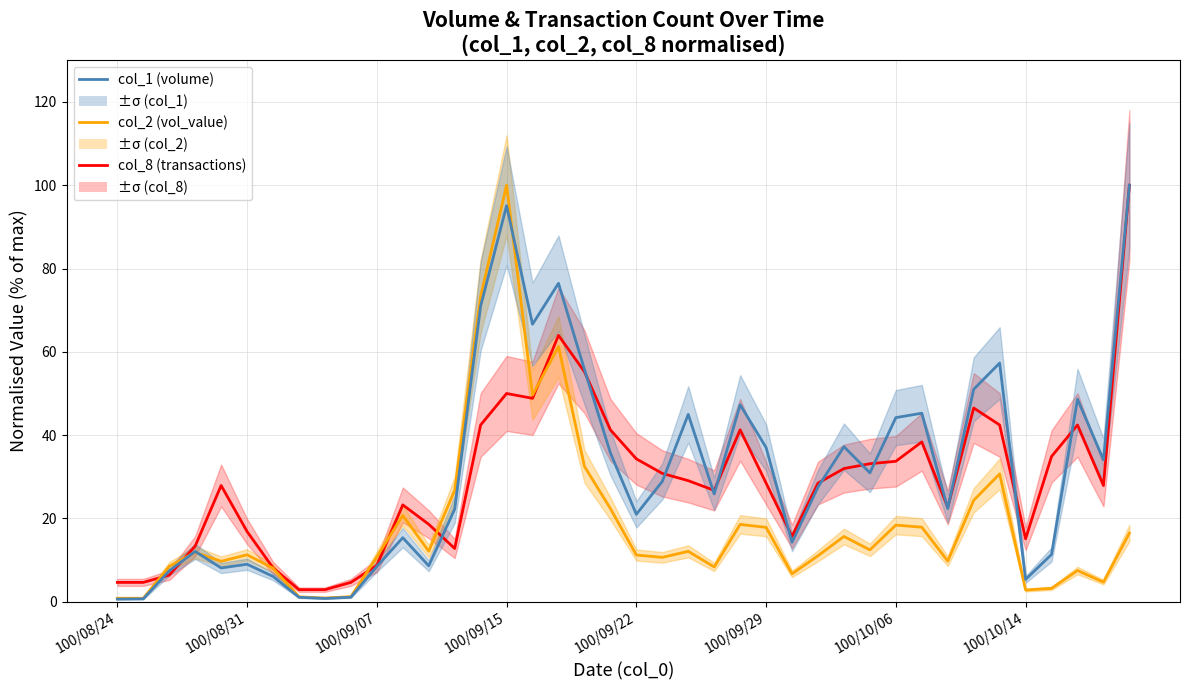

Which series has the largest total across all categories?

col_1 (volume)